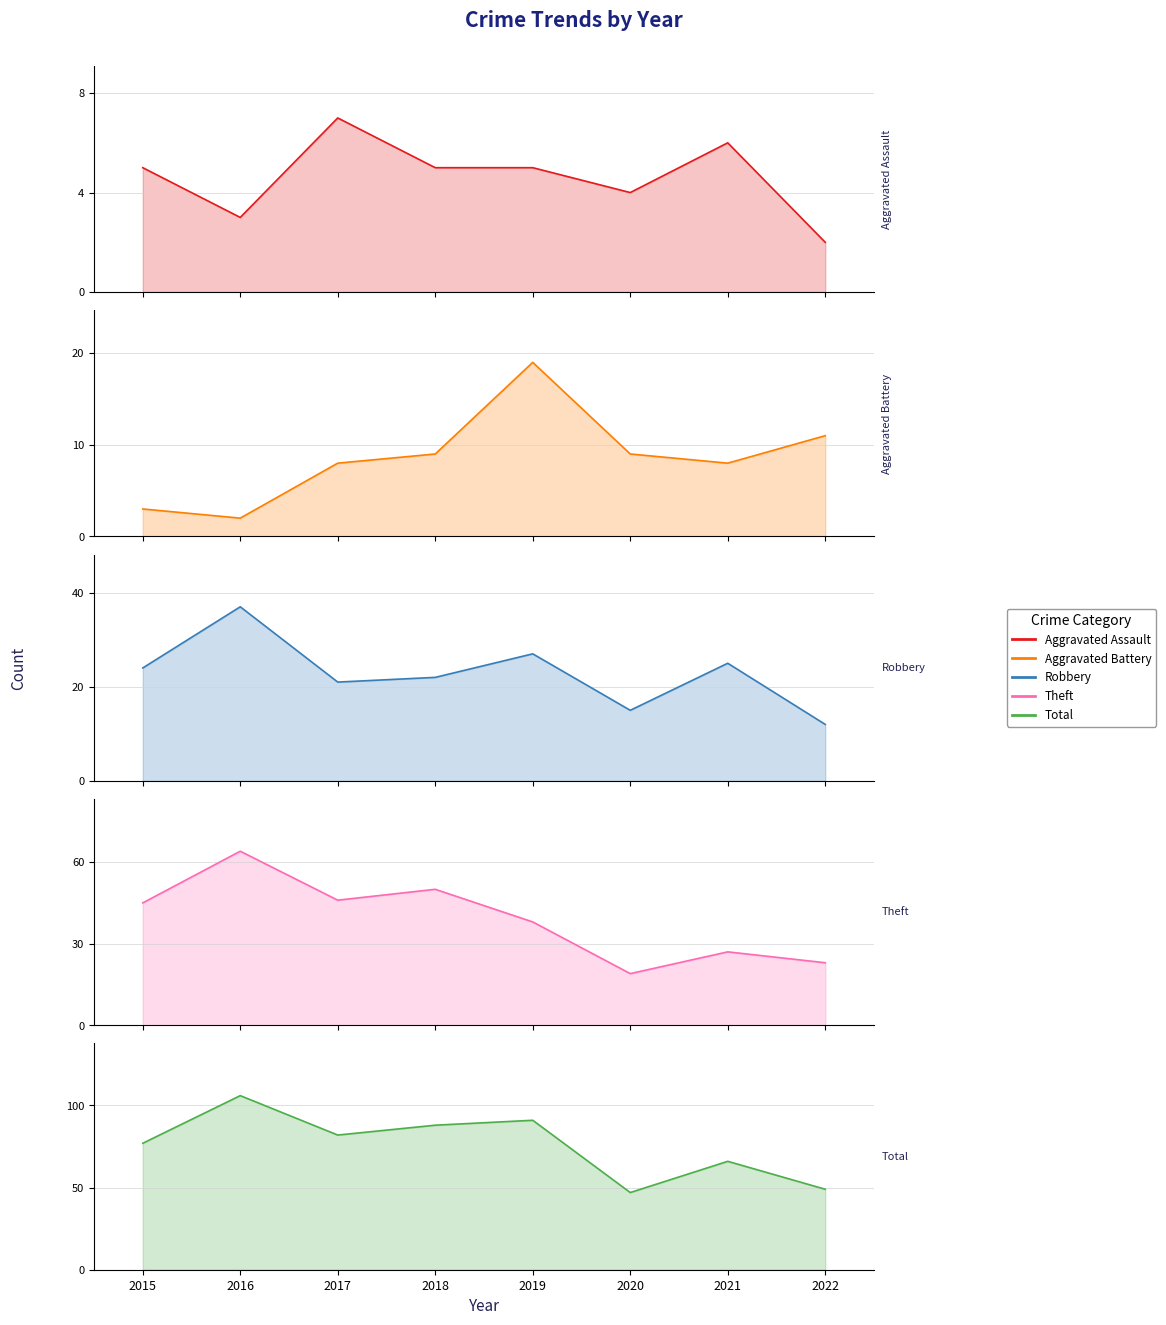

Which category has the lowest value in the Aggravated Battery series?

2016